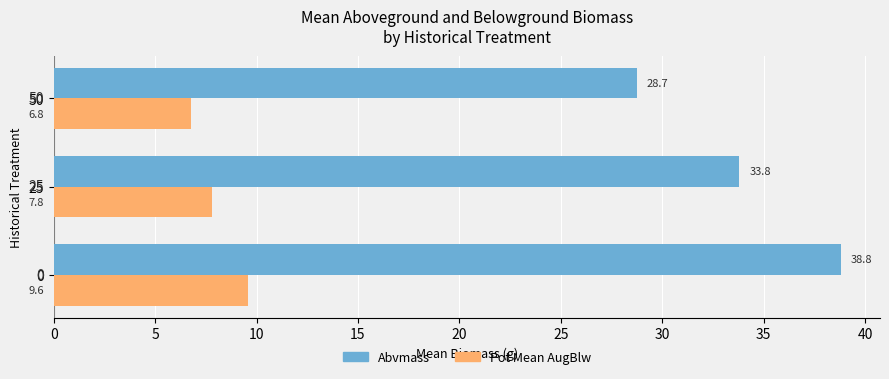

What is the spread (max minus min) of values at 0?

29.2